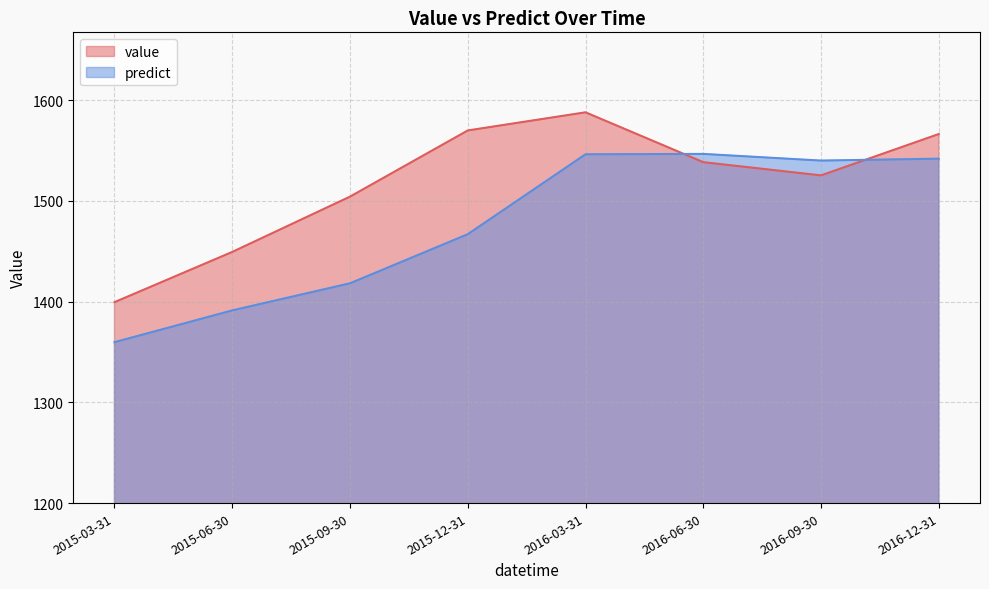

How many lines are shown in the chart?

2